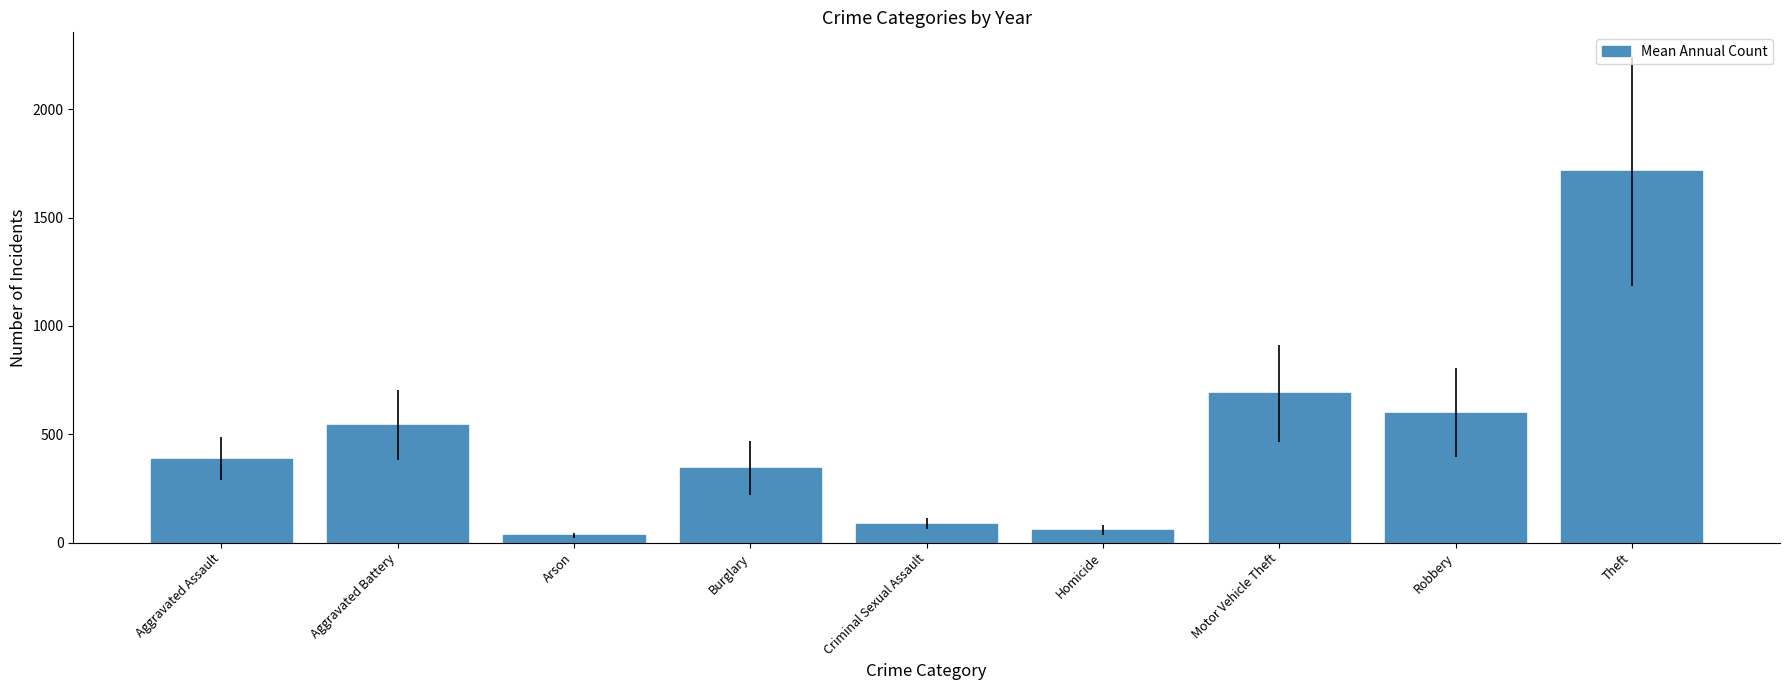

Are the bars horizontal?

No